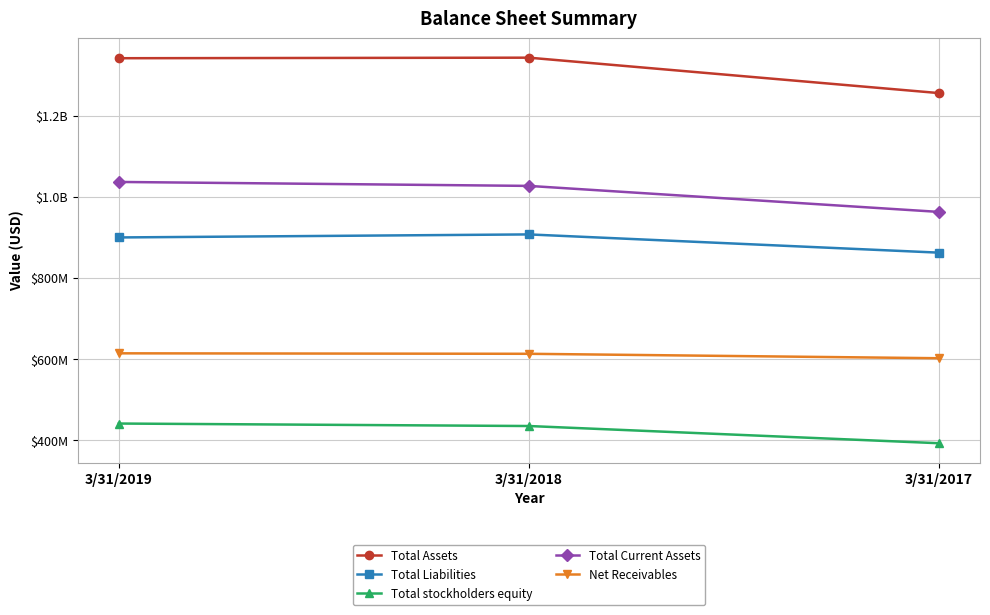

At which label does Total Current Assets first exceed 1027015000?

3/31/2019